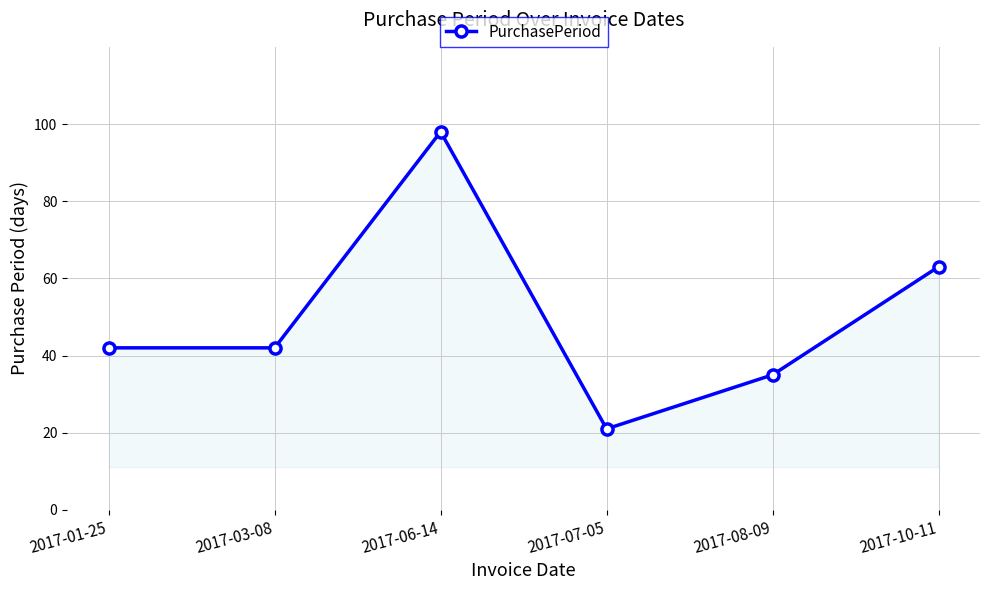

True or false: there are more than 0 points higher than both neighbors.

True